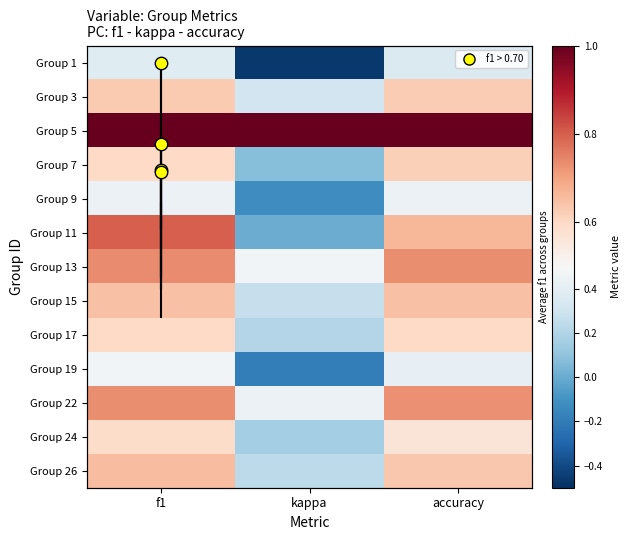

Count the Group 7 values in the range 0 to 1.

3